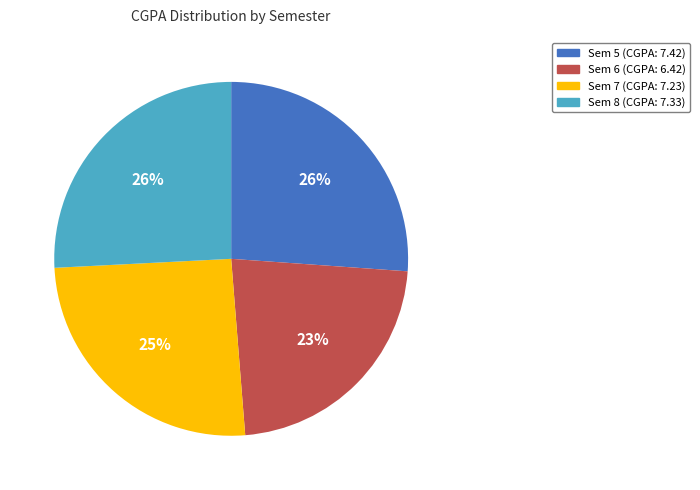

Is Sem 7 the majority of the pie?

No